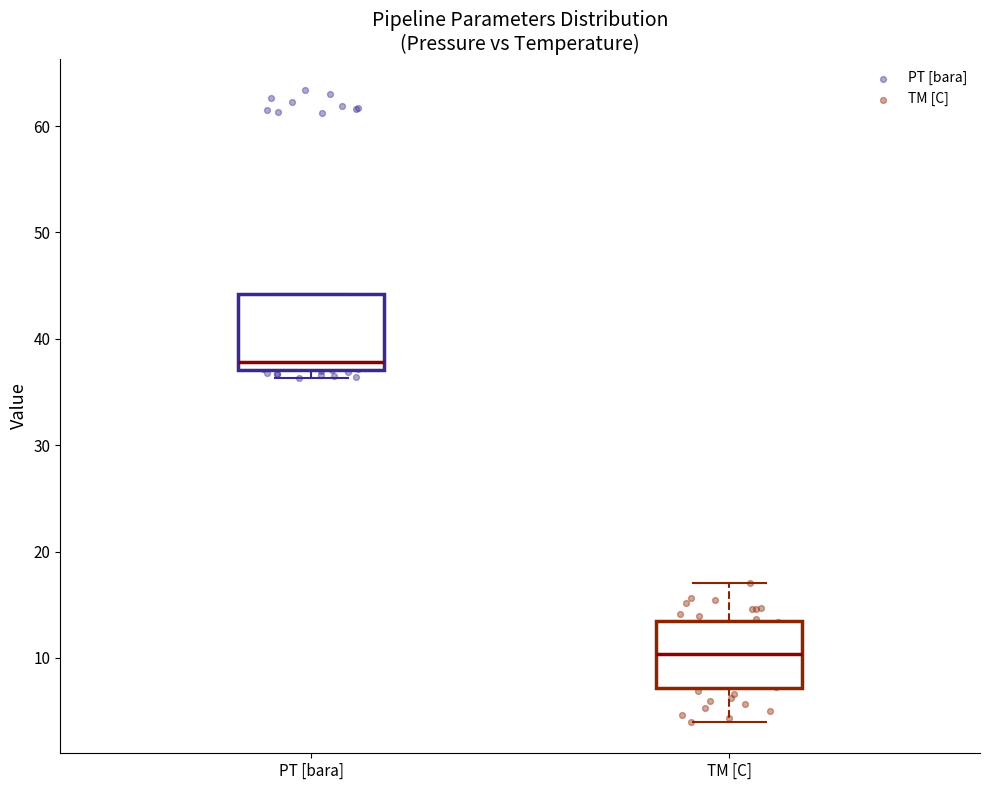

Reading left to right, transcribe this box plot: for each box, give where its median line is, the range the box spans, and where its two whiskers end, as read against the y-axis. The values are not printed on the chart, so give them approximately, as read against the axis.

PT [bara]: median 38, box 37 to 44, whiskers 36 to 44
TM [C]: median 10, box 7 to 13, whiskers 4 to 17